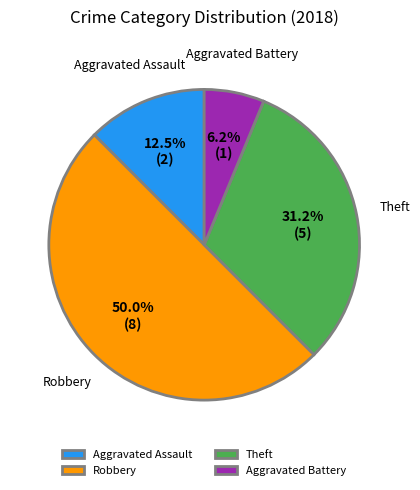

Is Aggravated Battery the majority of the pie?

No